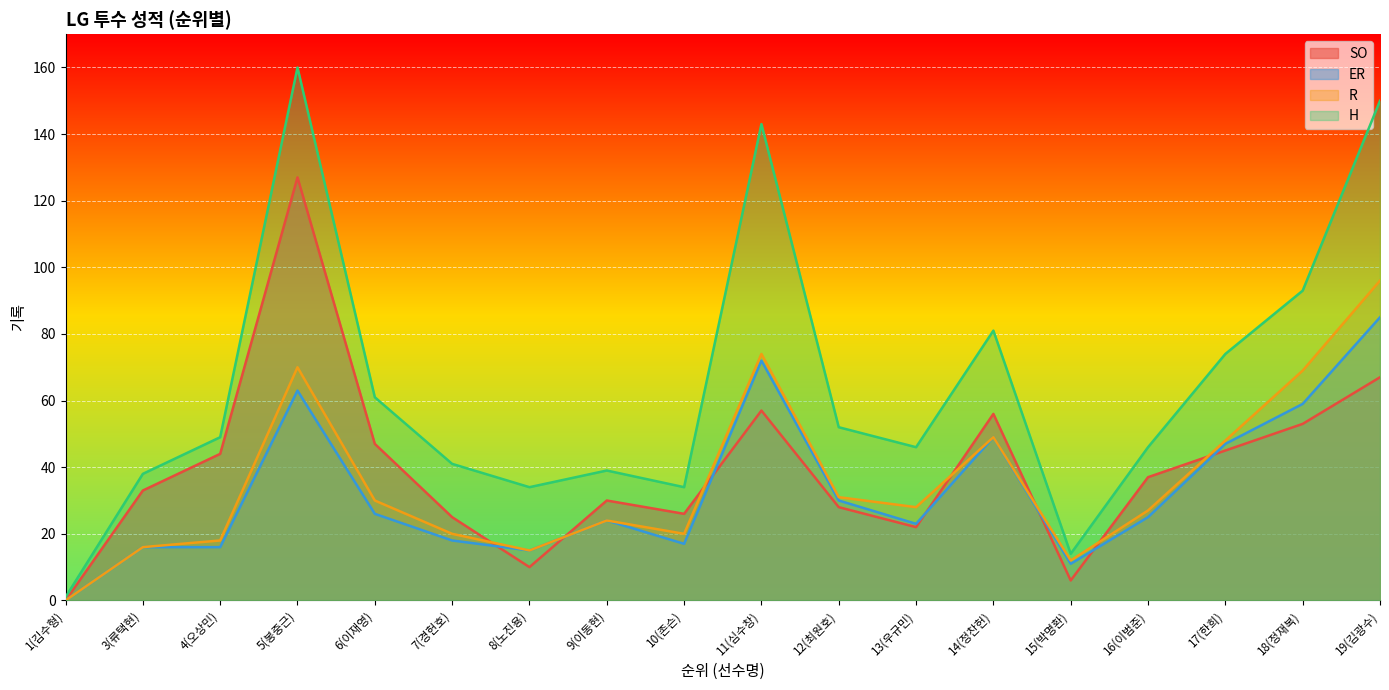

What is the sum of the SO values at 19(김광수) and 9(이동현)?

97